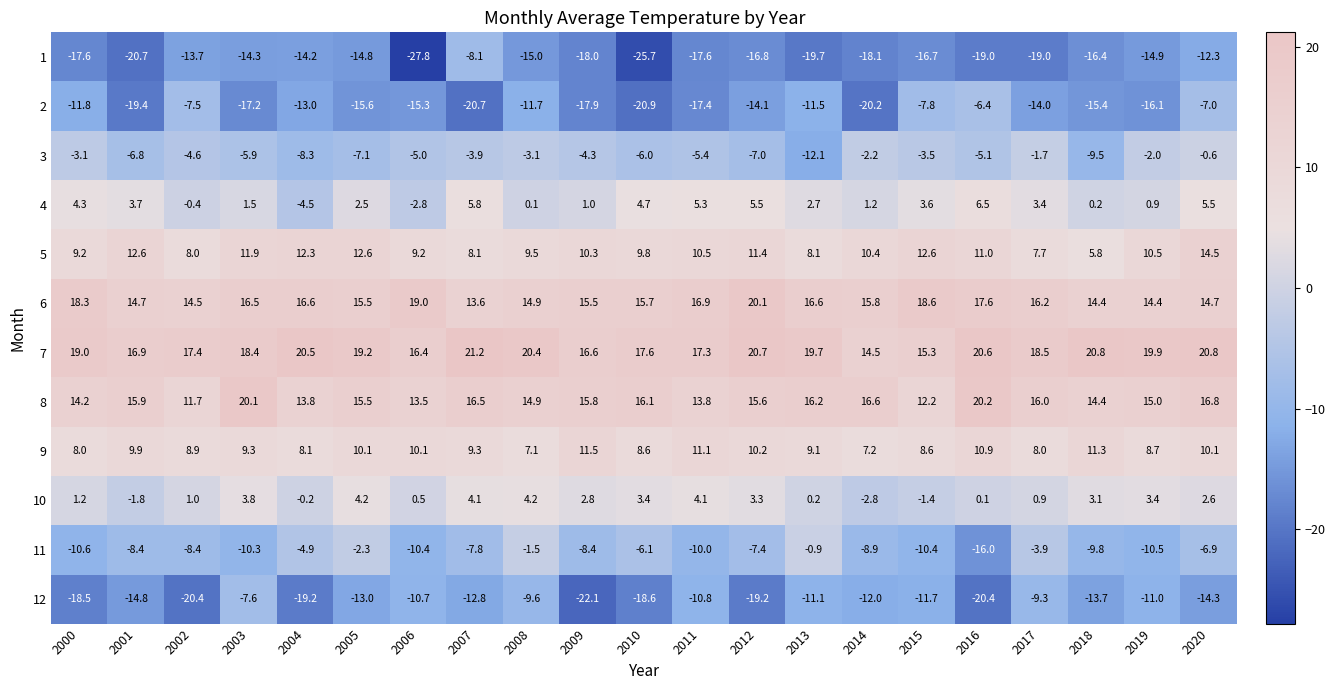

Which category has the highest value across all series?

2007